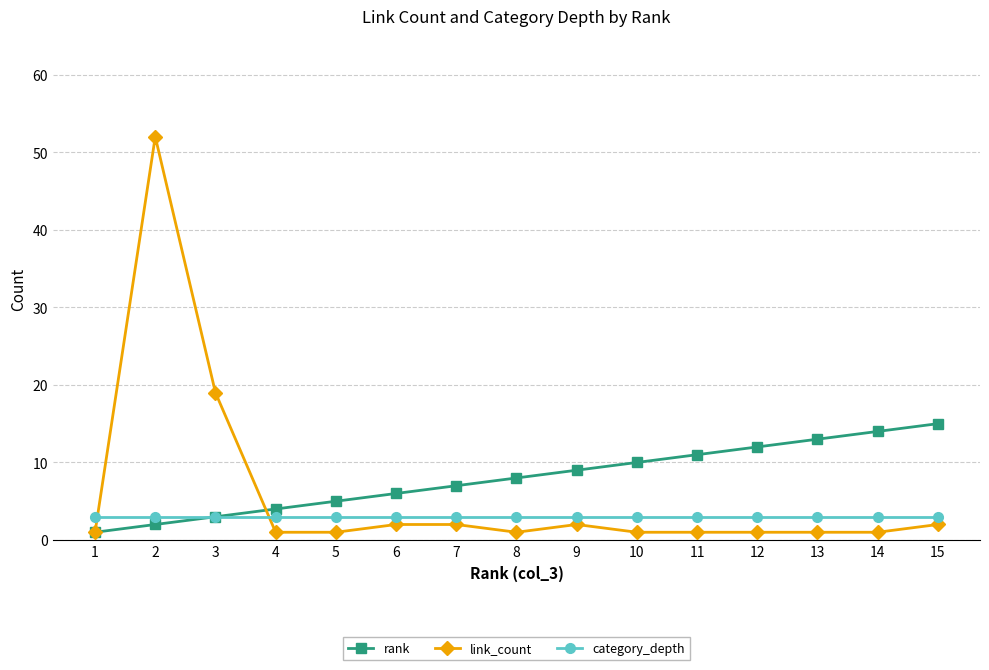

True or false: link_count and category_depth cross at least once.

True